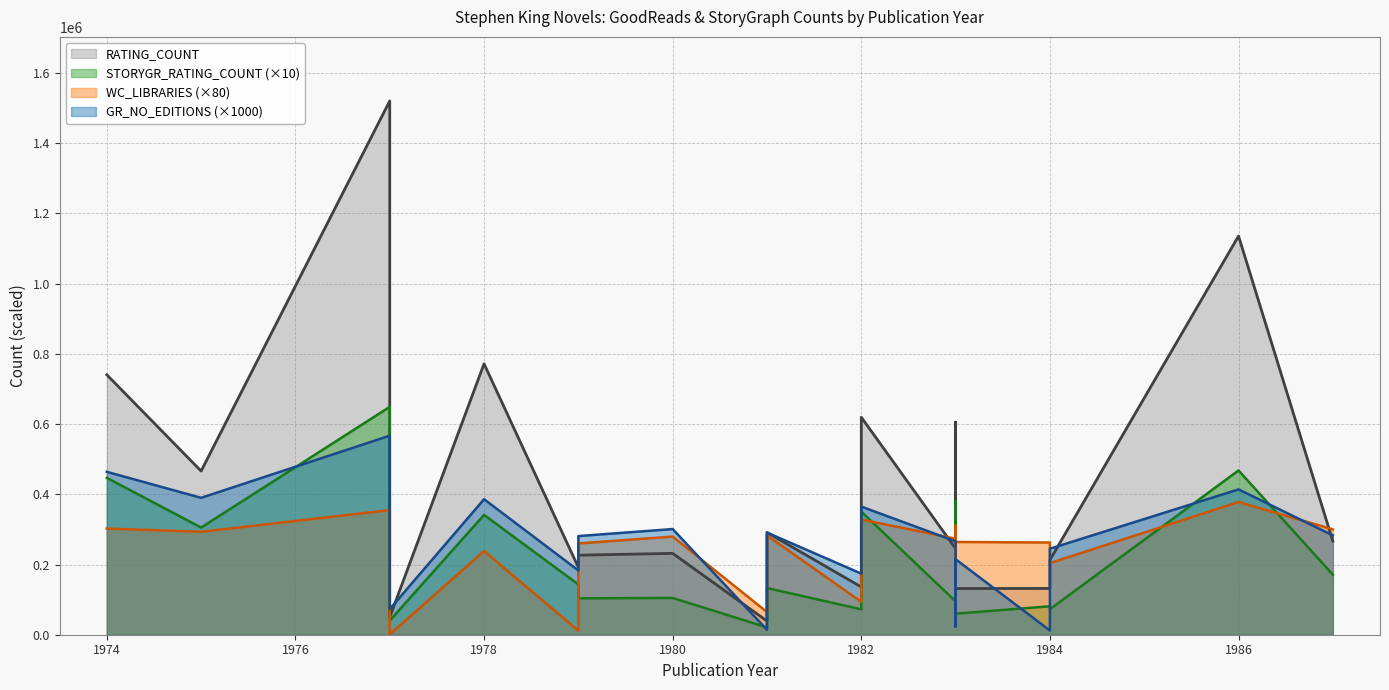

Rank the series by their maximum value, from highest to lowest.

RATING_COUNT, STORYGR_RATING_COUNT, GR_NO_EDITIONS, WC_LIBRARIES